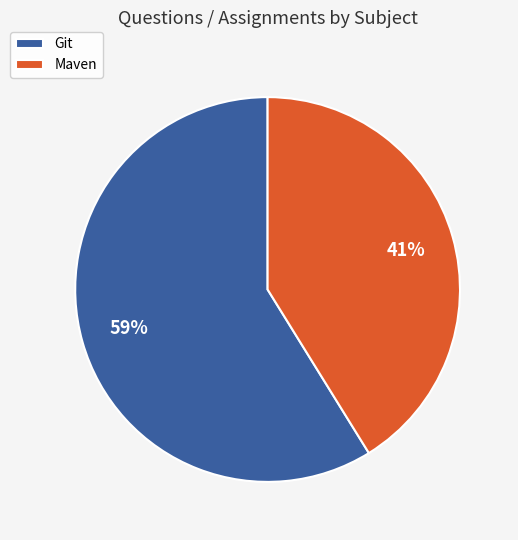

What percentage is the Git slice, to the nearest percent?

59%